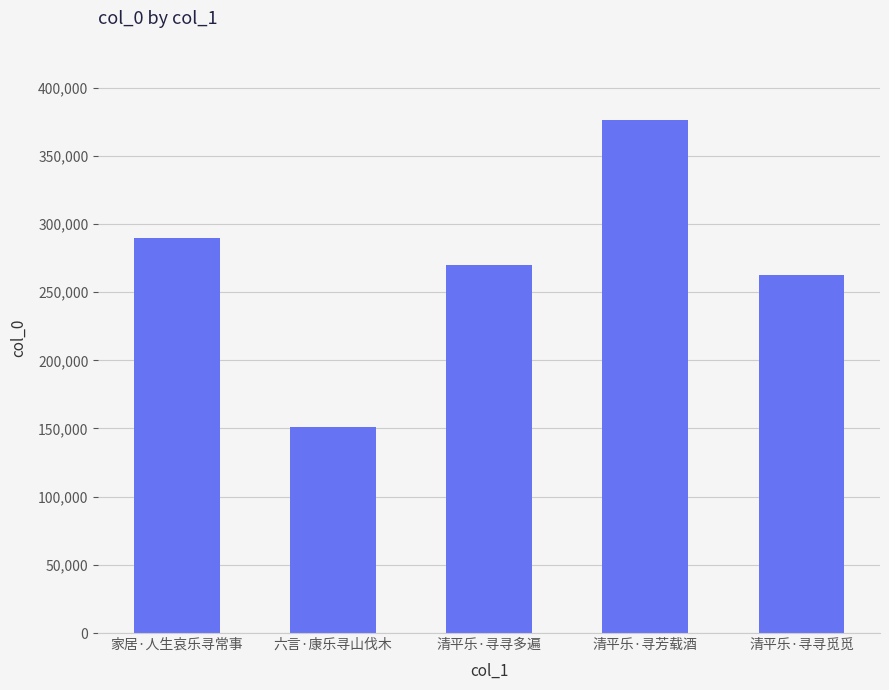

What is the label of the 1st bar from the right?

清平乐·寻寻觅觅